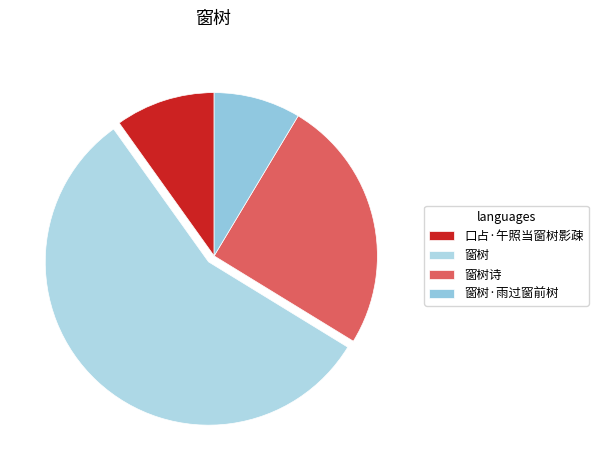

Count the number of slices in the pie.

4